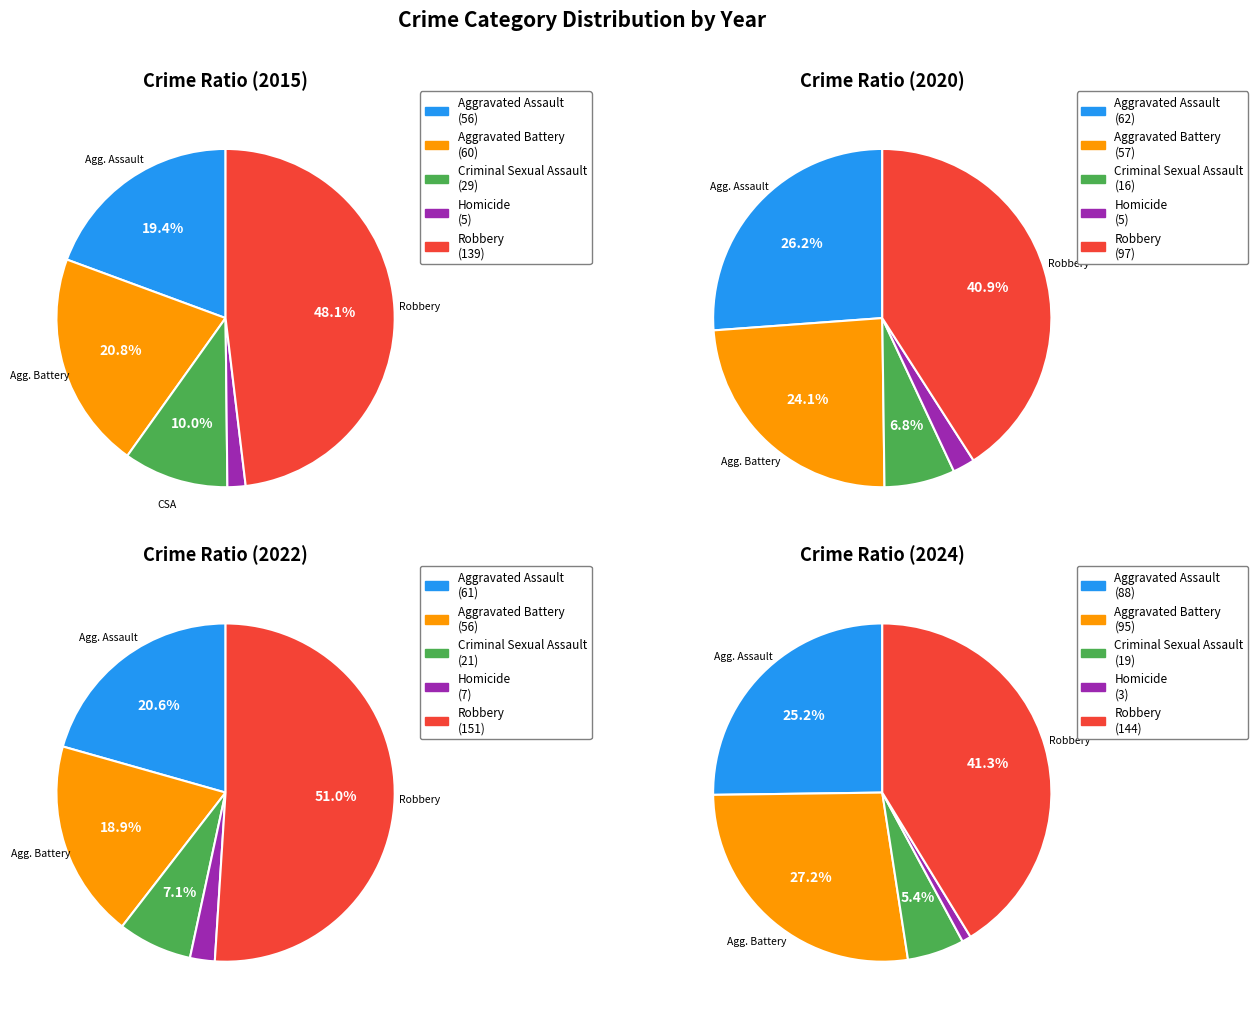

To the nearest percent, what is the average slice percentage?

20%